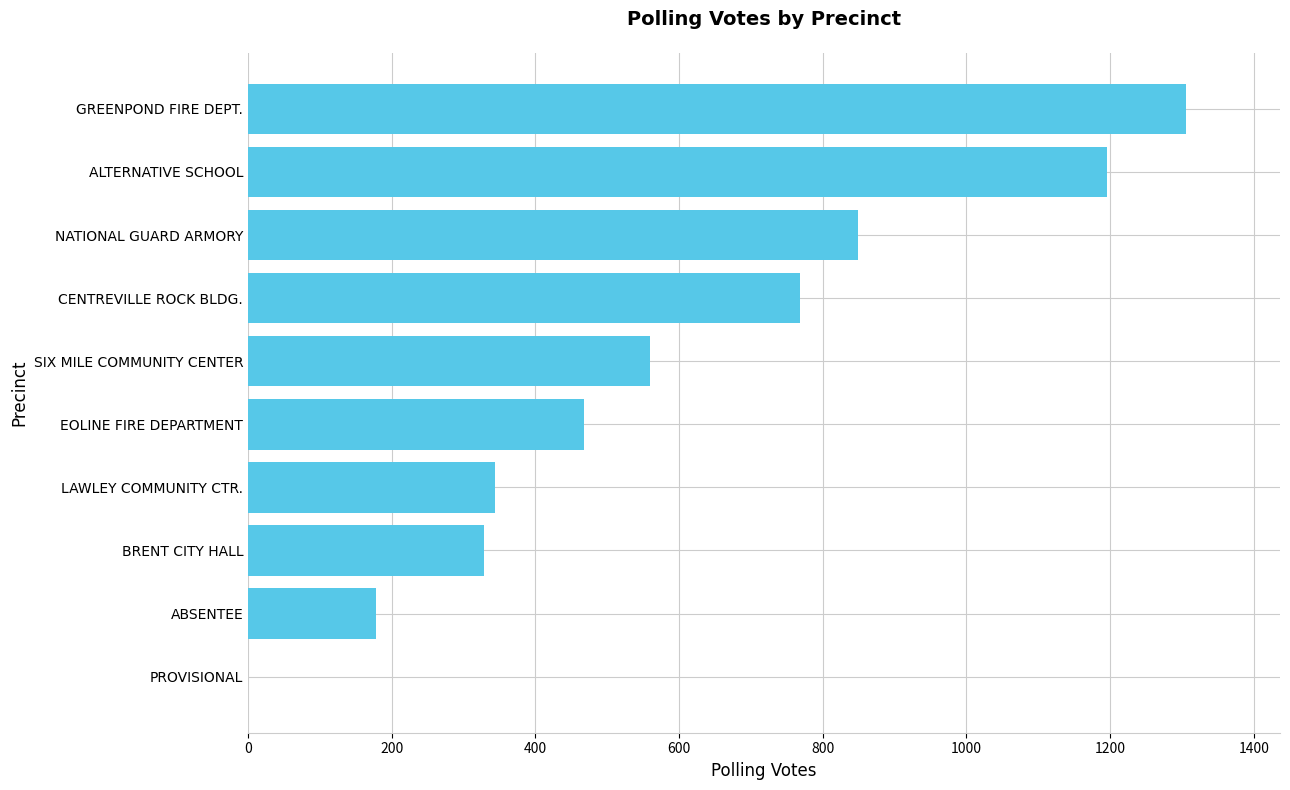

What is the change in value from CENTREVILLE ROCK BLDG. to NATIONAL GUARD ARMORY?

+81